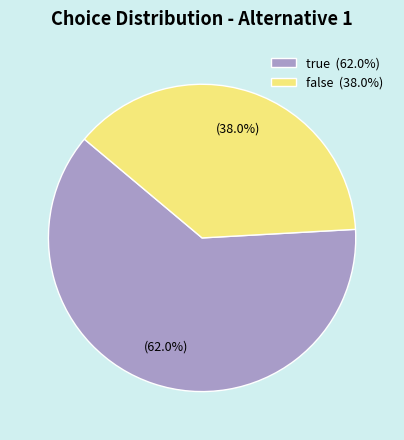

Rank the categories by value from lowest to highest.

false, true